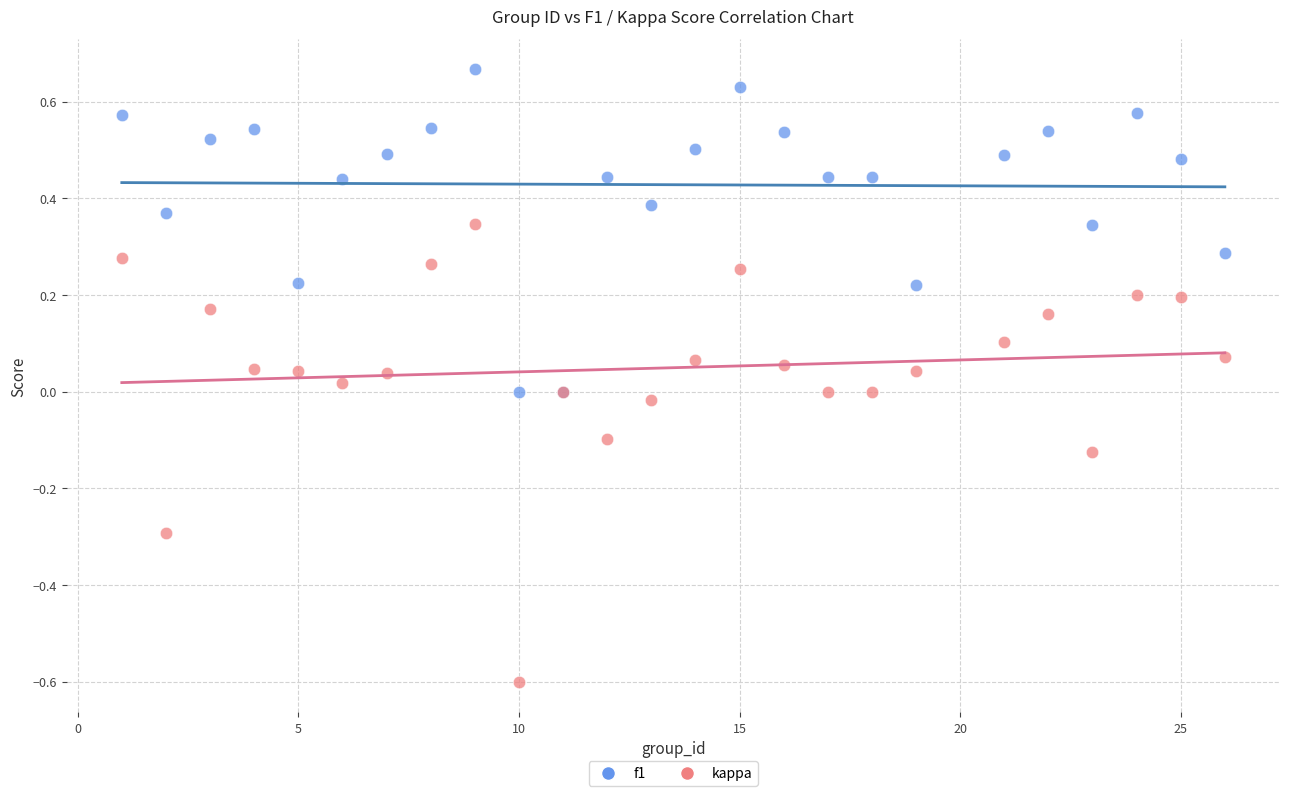

What are all the series names shown in the legend?

f1, kappa